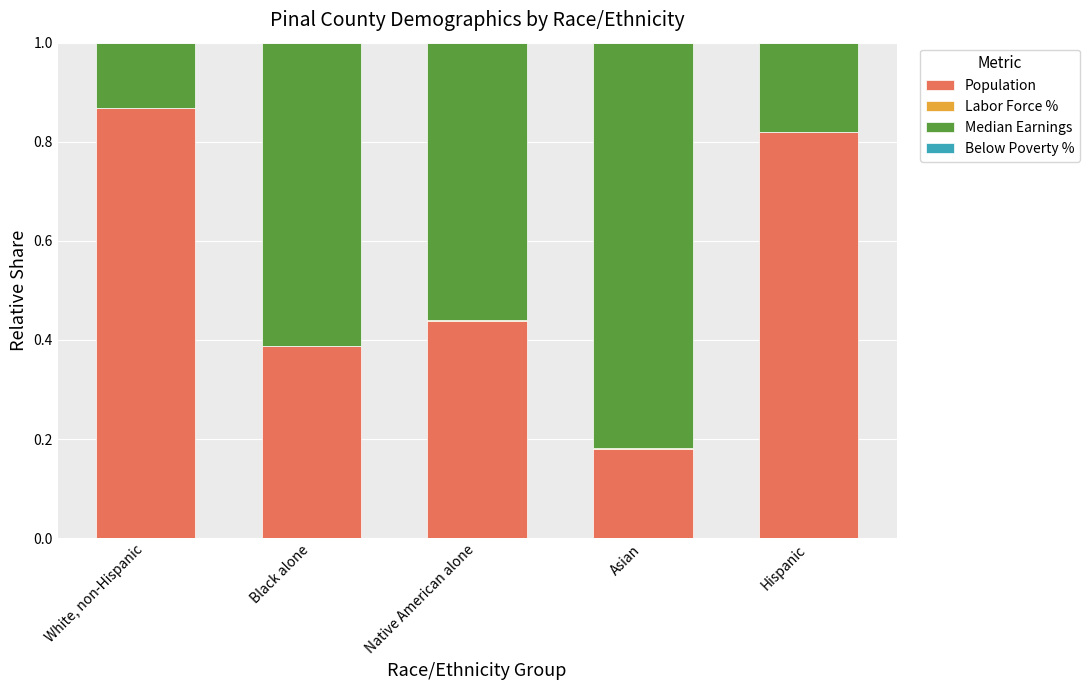

Which category has the highest value in the Population series?

White, non-Hispanic